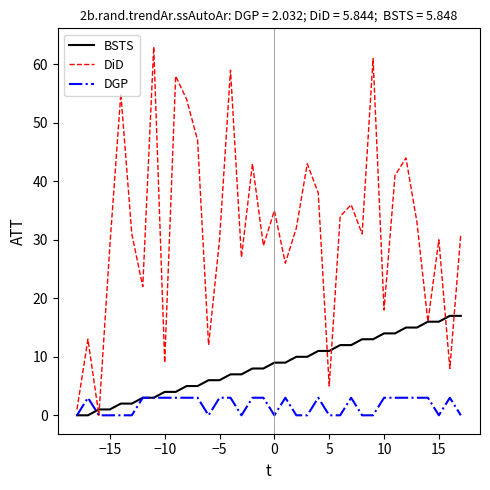

Which series has the largest total across all categories?

DiD